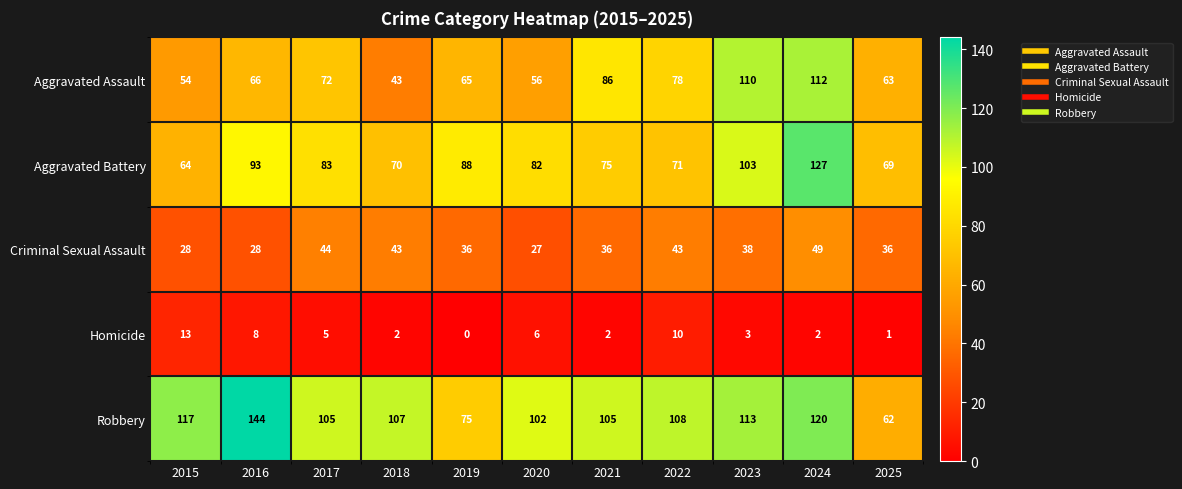

Is it true that Criminal Sexual Assault equals 28 at 2016?

True